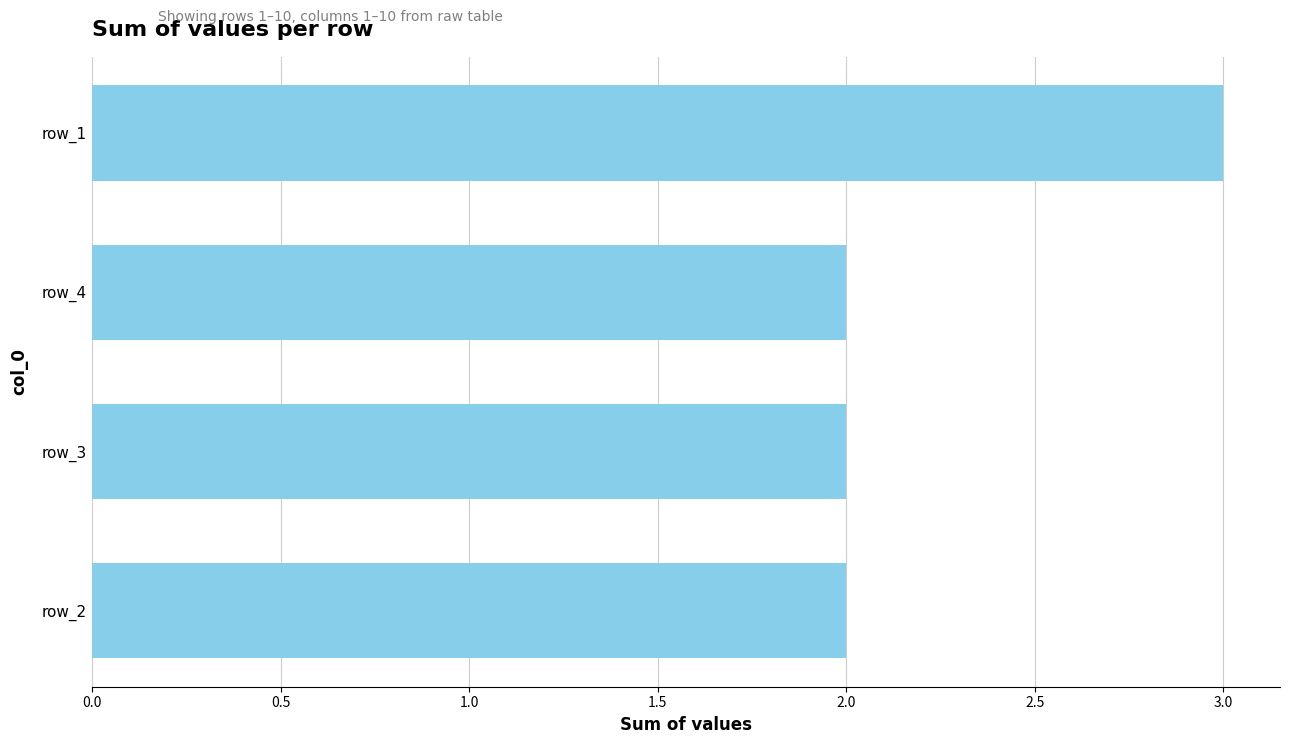

Is it true that the value at row_3 is 4?

False